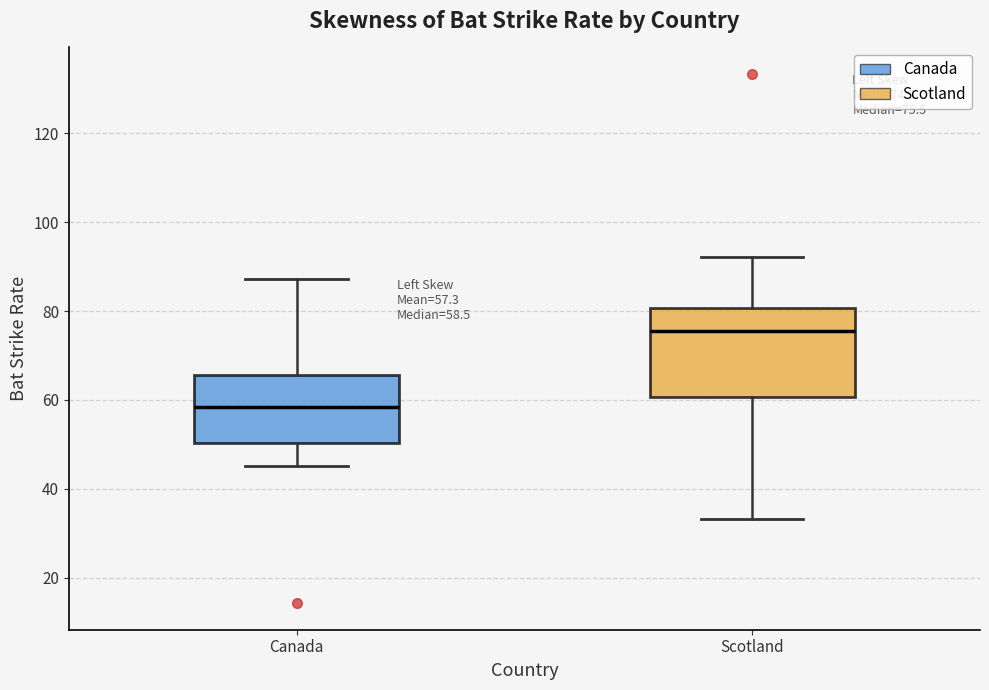

Which box's median line is the lowest?

Canada